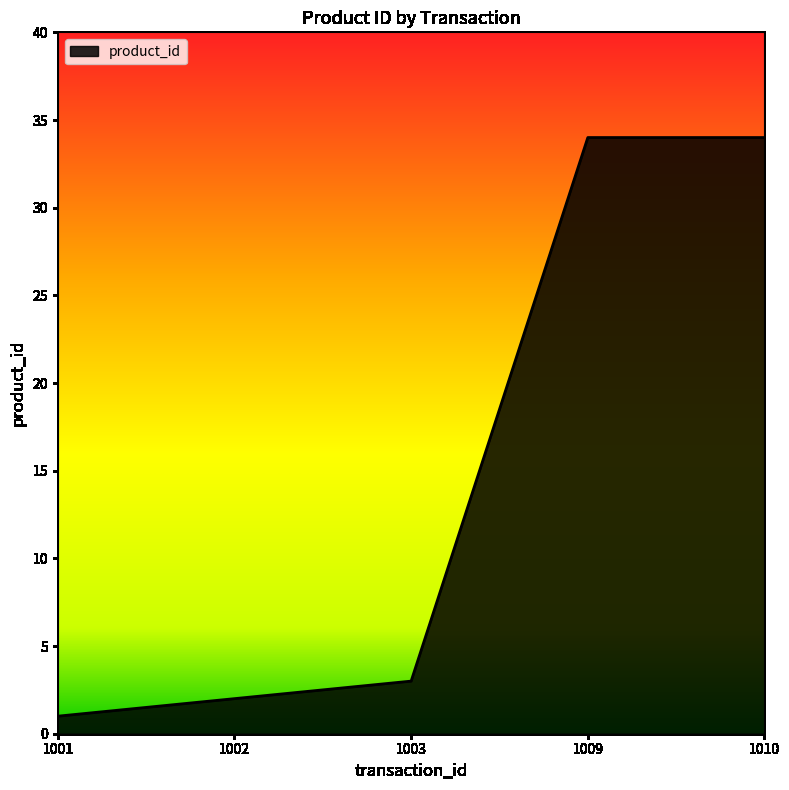

Reading left to right, extract all data points from this chart.

1	2	3	34	34